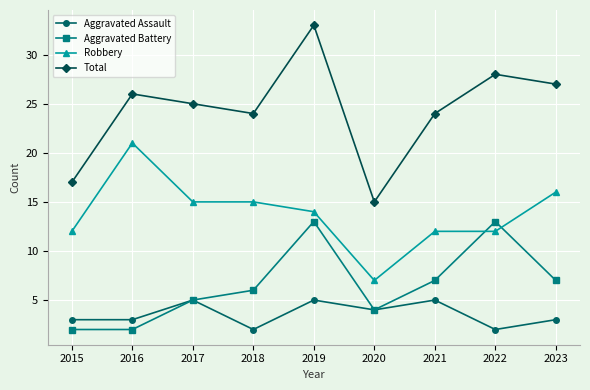

What is the minimum value shown in the chart?

2